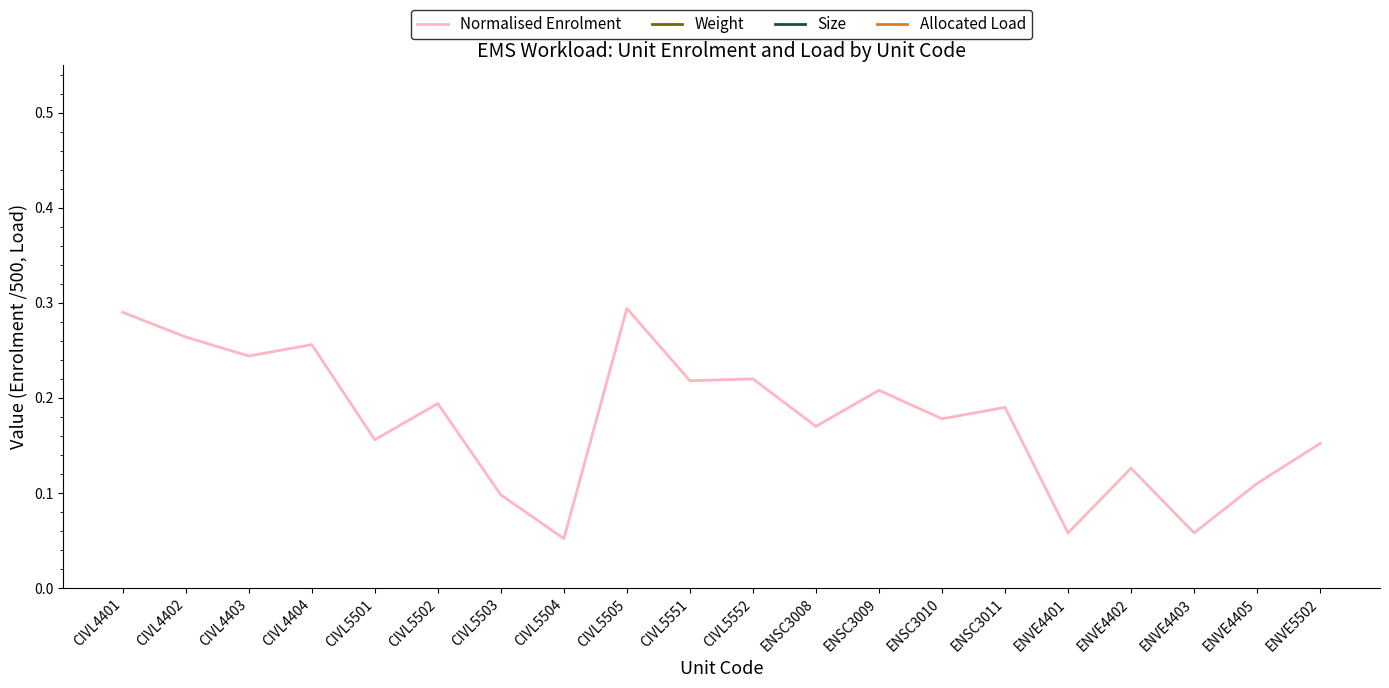

True or false: Allocated Load and Size intersect in this chart.

False